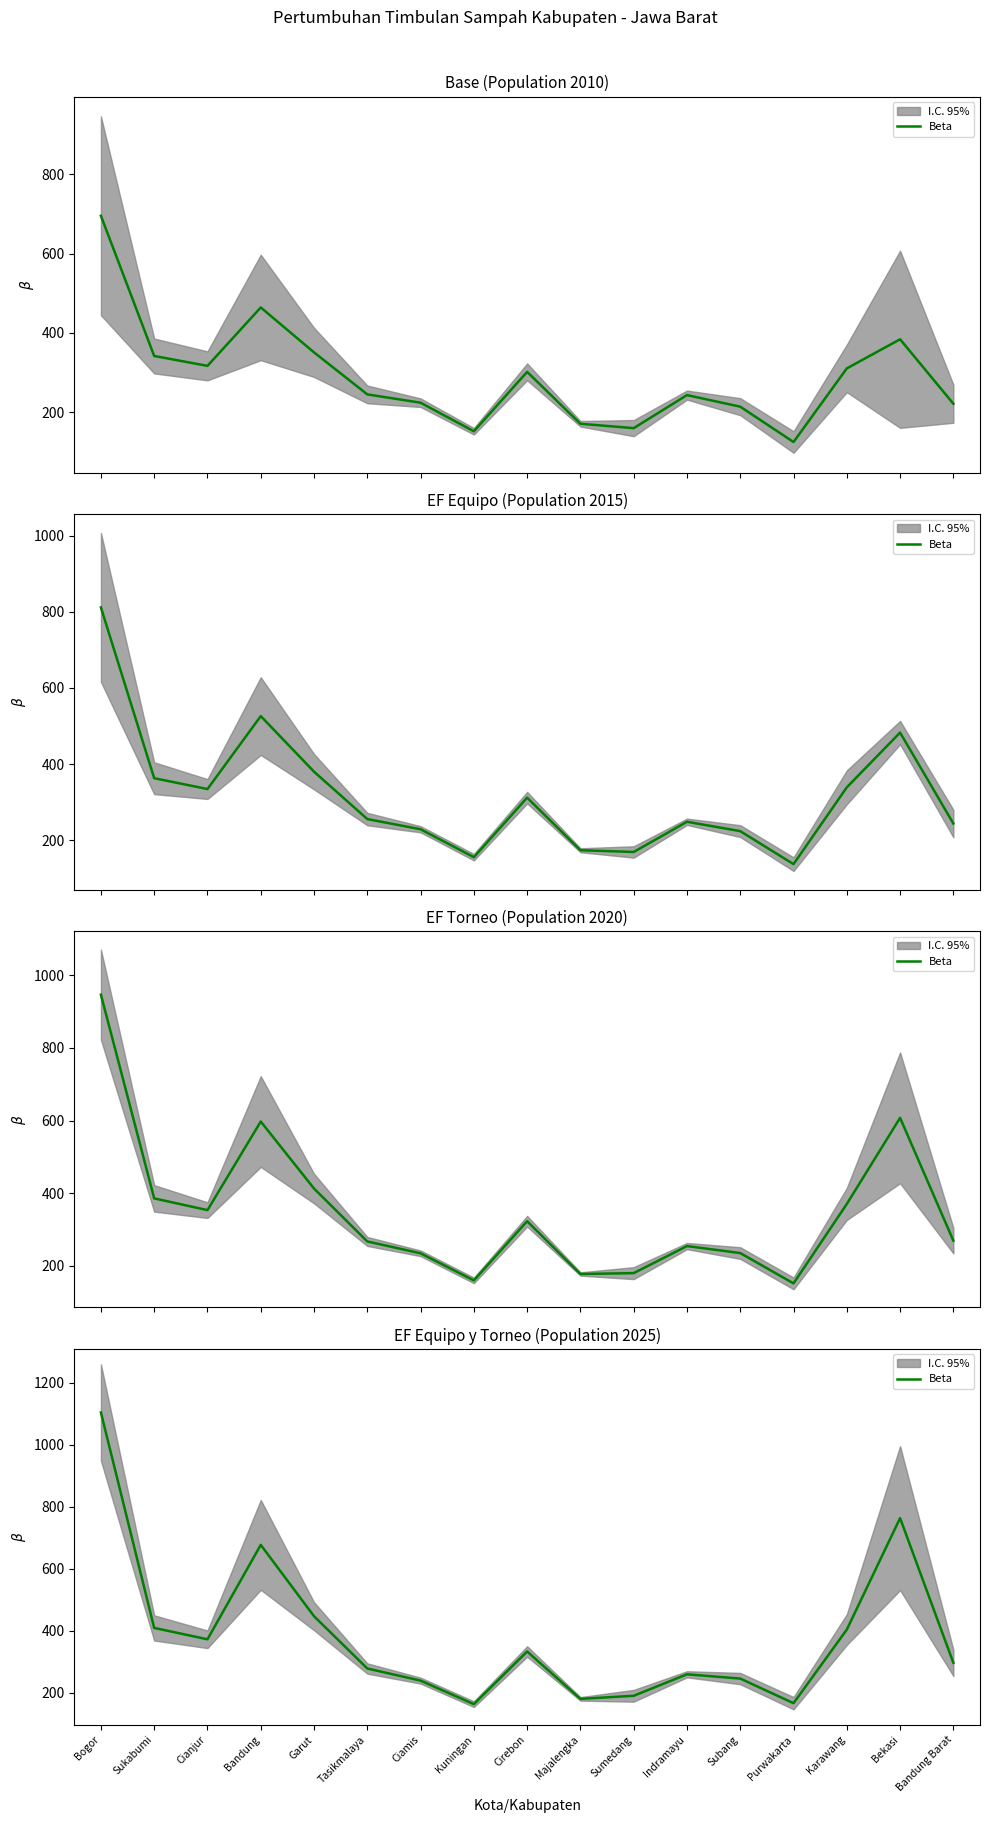

What is the difference between the values at Garut and Subang?

201.0